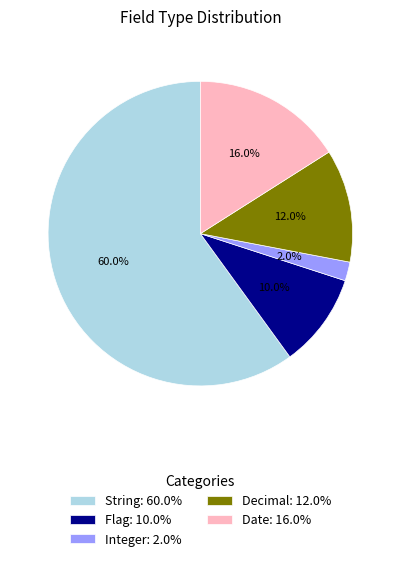

How many slices are in this pie chart?

5